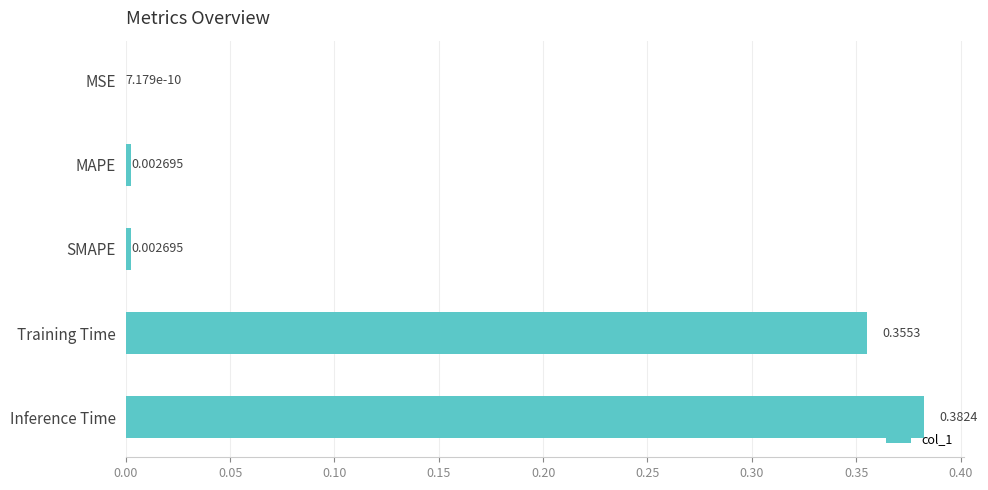

Which label corresponds to the largest value in the chart?

Inference Time